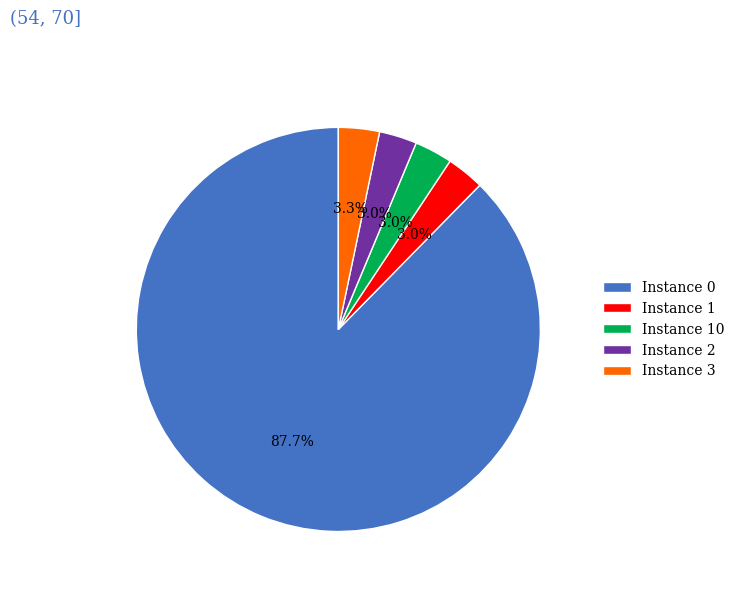

Which has a higher value, Instance 0 or Instance 3?

Instance 0